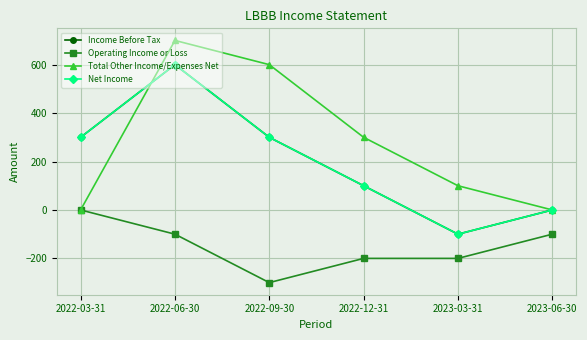

Count the number of categories in the chart.

6